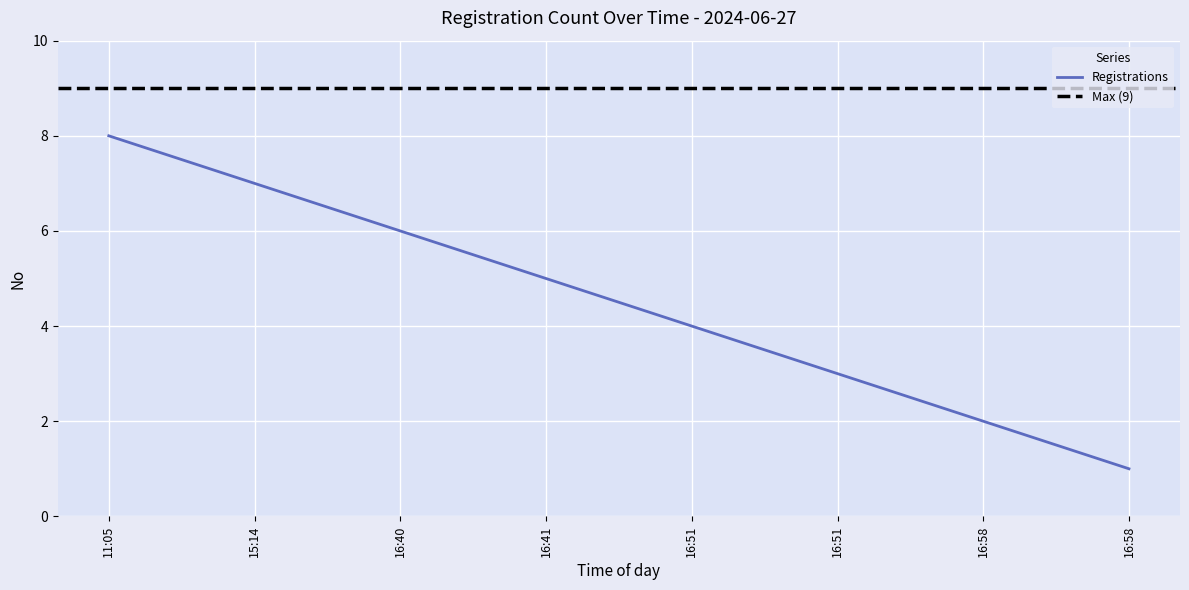

Which has a higher value, 16:51 or 16:41?

16:41